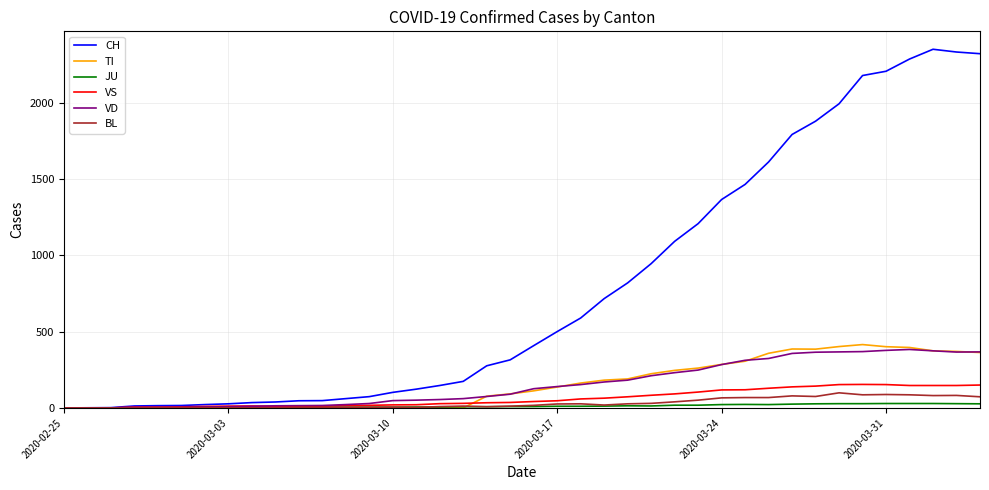

What is the highest value of the VD series?

383